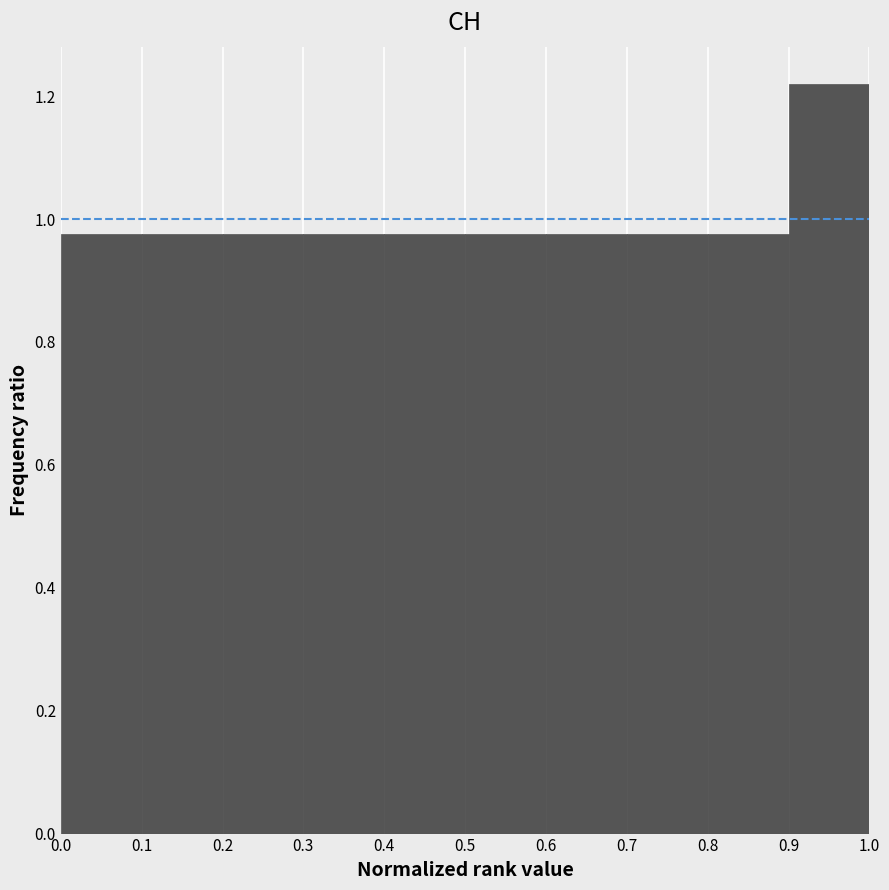

What is the height of the bar covering 0.9 to 1.0 on the x-axis? The values are not printed on the chart, so give them approximately, as read against the axis.

1.22